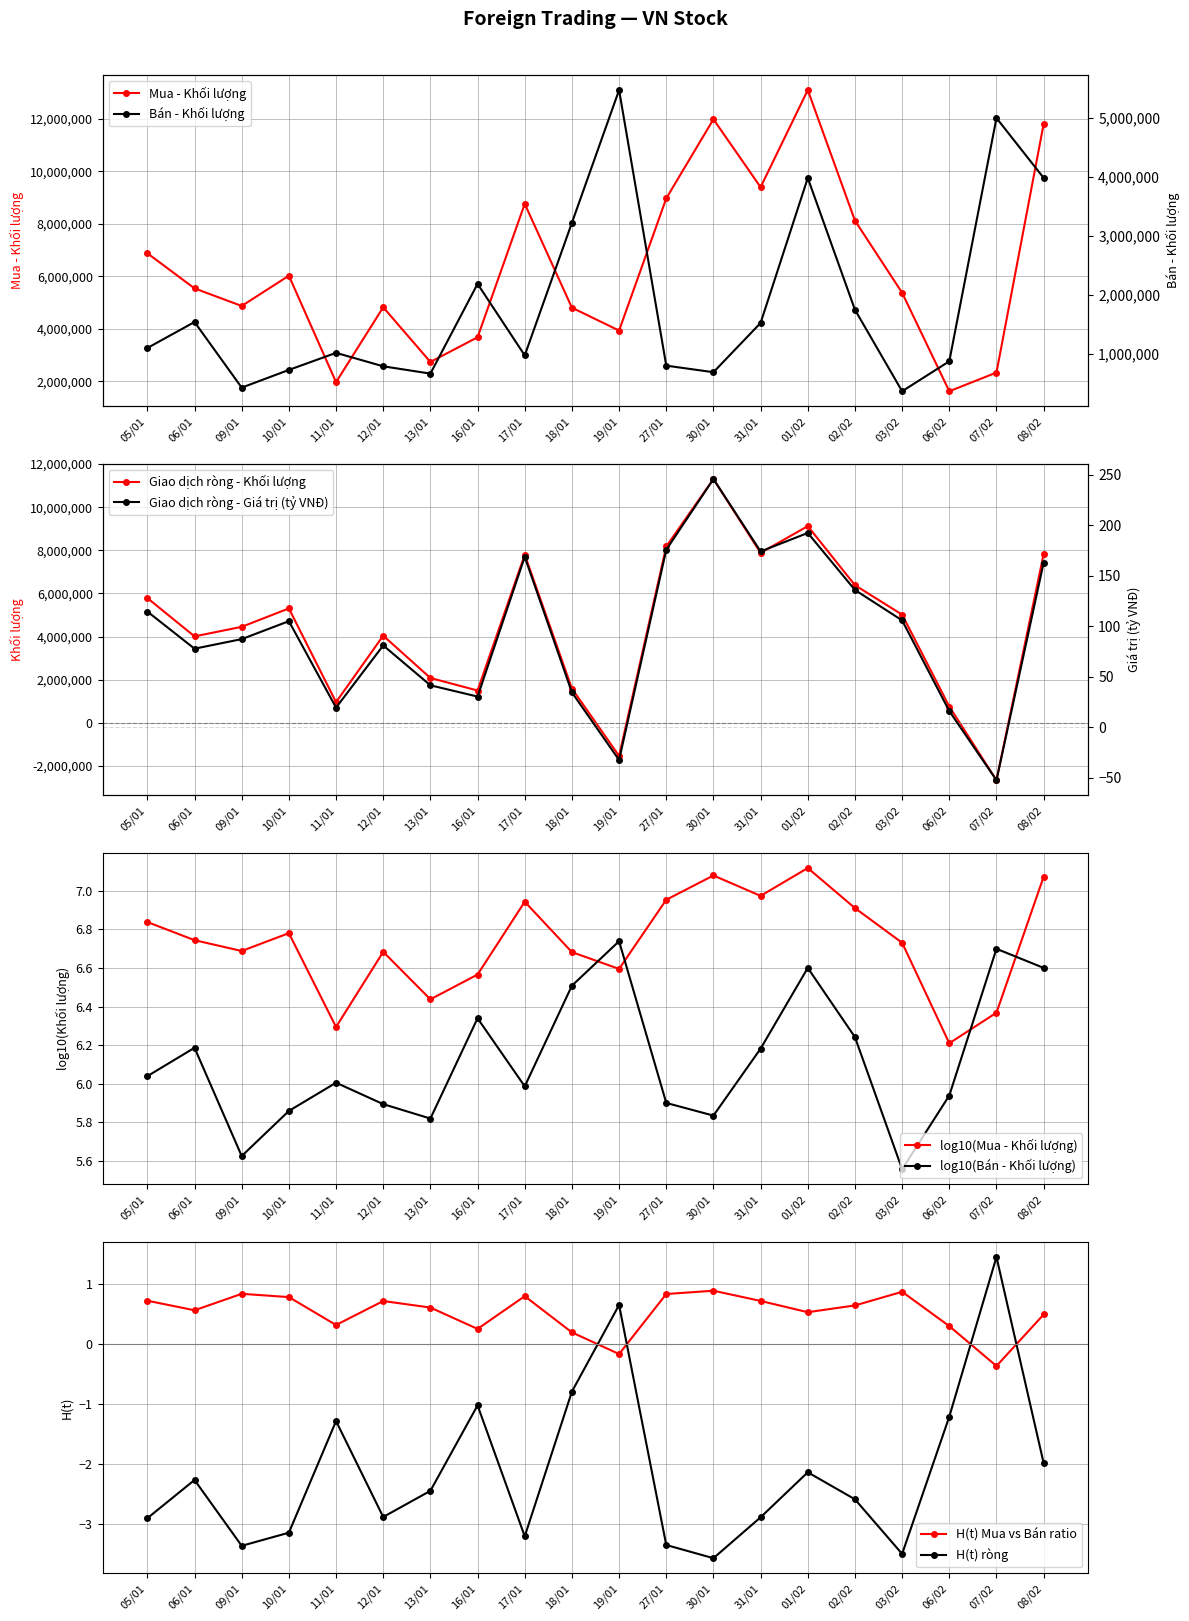

Which has a higher value, 13/01 or 01/02?

01/02